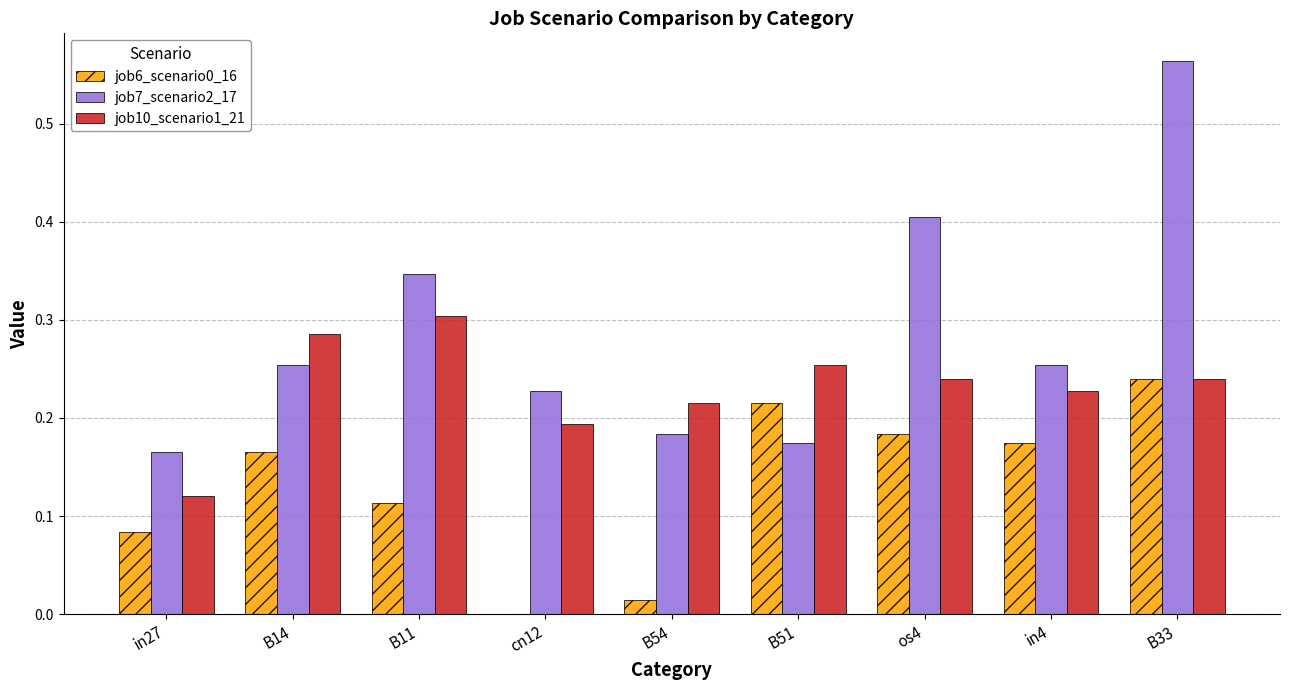

Are the bars horizontal?

No